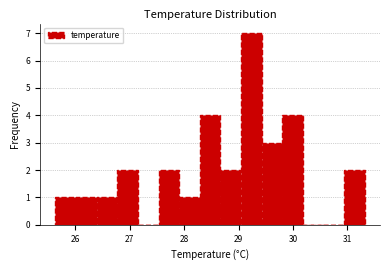

Read against the x-axis, roughly where is the centre of the tallest bar?

29.2